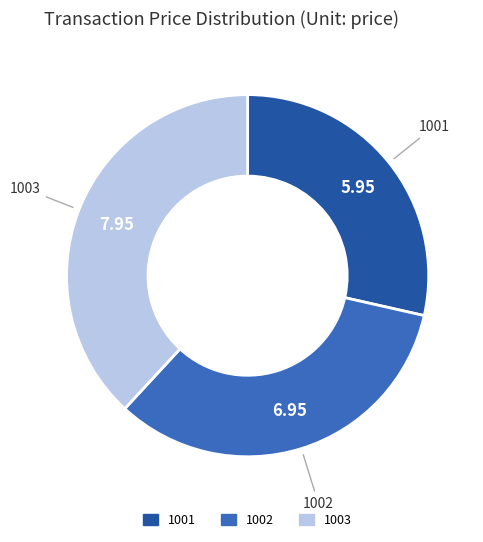

Rank the categories by value from lowest to highest.

1001, 1002, 1003